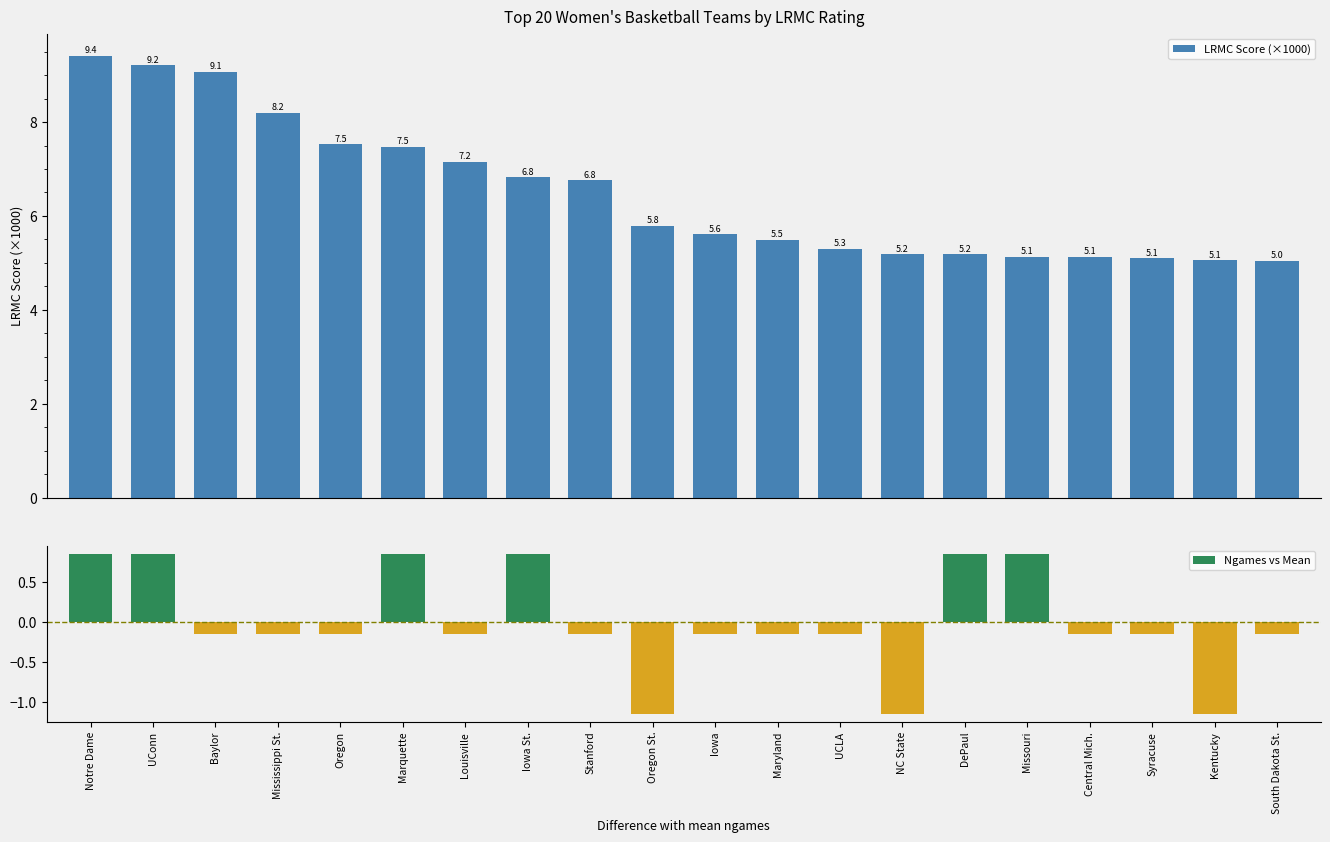

Reading left to right, what are all the values shown in this chart?

LRMC Score (×1000): 9.4	9.2	9.1	8.2	7.5	7.5	7.2	6.8	6.8	5.8	5.6	5.5	5.3	5.2	5.2	5.1	5.1	5.1	5.1	5.0
Ngames vs Mean: 0.9	0.9	-0.1	-0.1	-0.1	0.9	-0.1	0.9	-0.1	-1.1	-0.1	-0.1	-0.1	-1.1	0.9	0.9	-0.1	-0.1	-1.1	-0.1